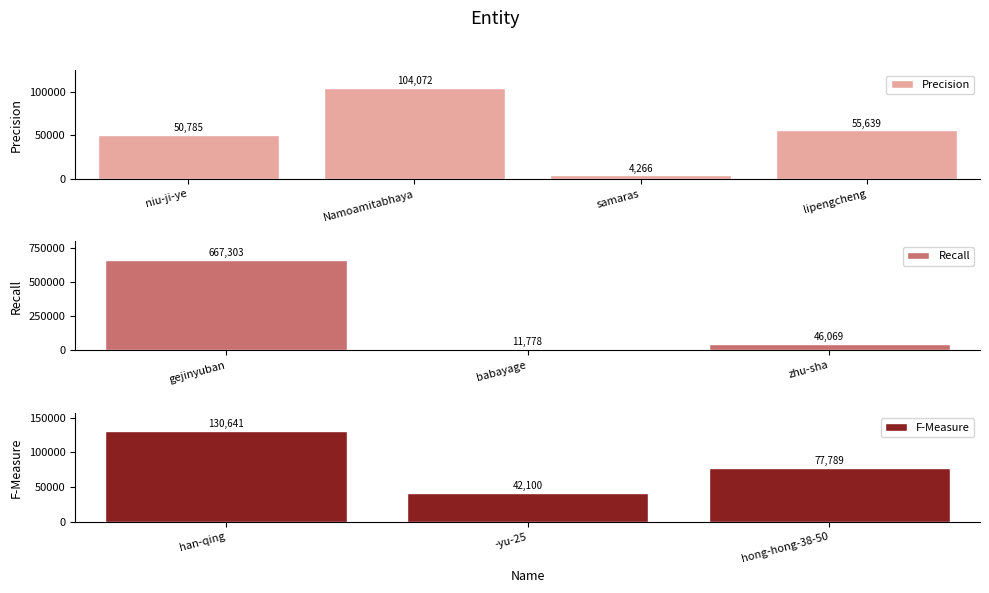

What is the change in value from niu-ji-ye to -yu-25?

-8685